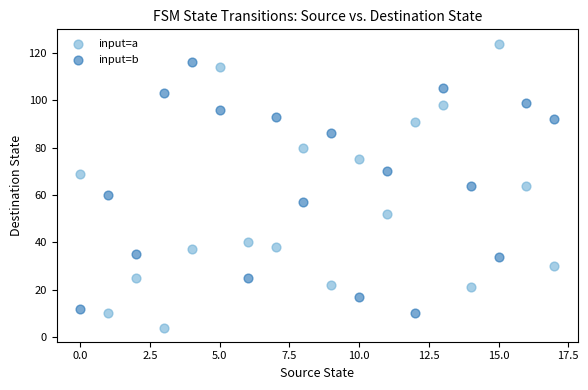

Which series reaches the minimum Y coordinate?

input=a